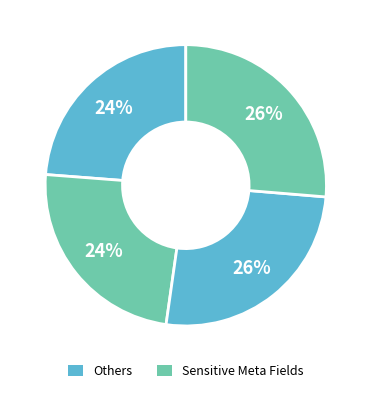

To the nearest percent, what is the average slice percentage?

25%